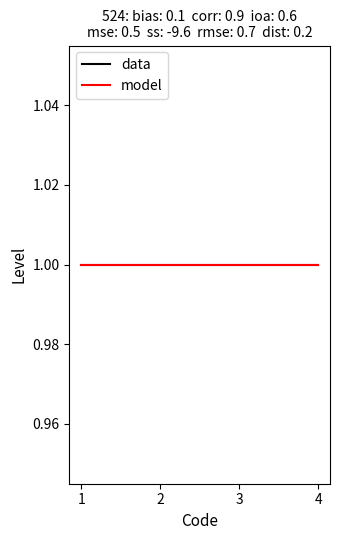

How many lines are shown in the chart?

2